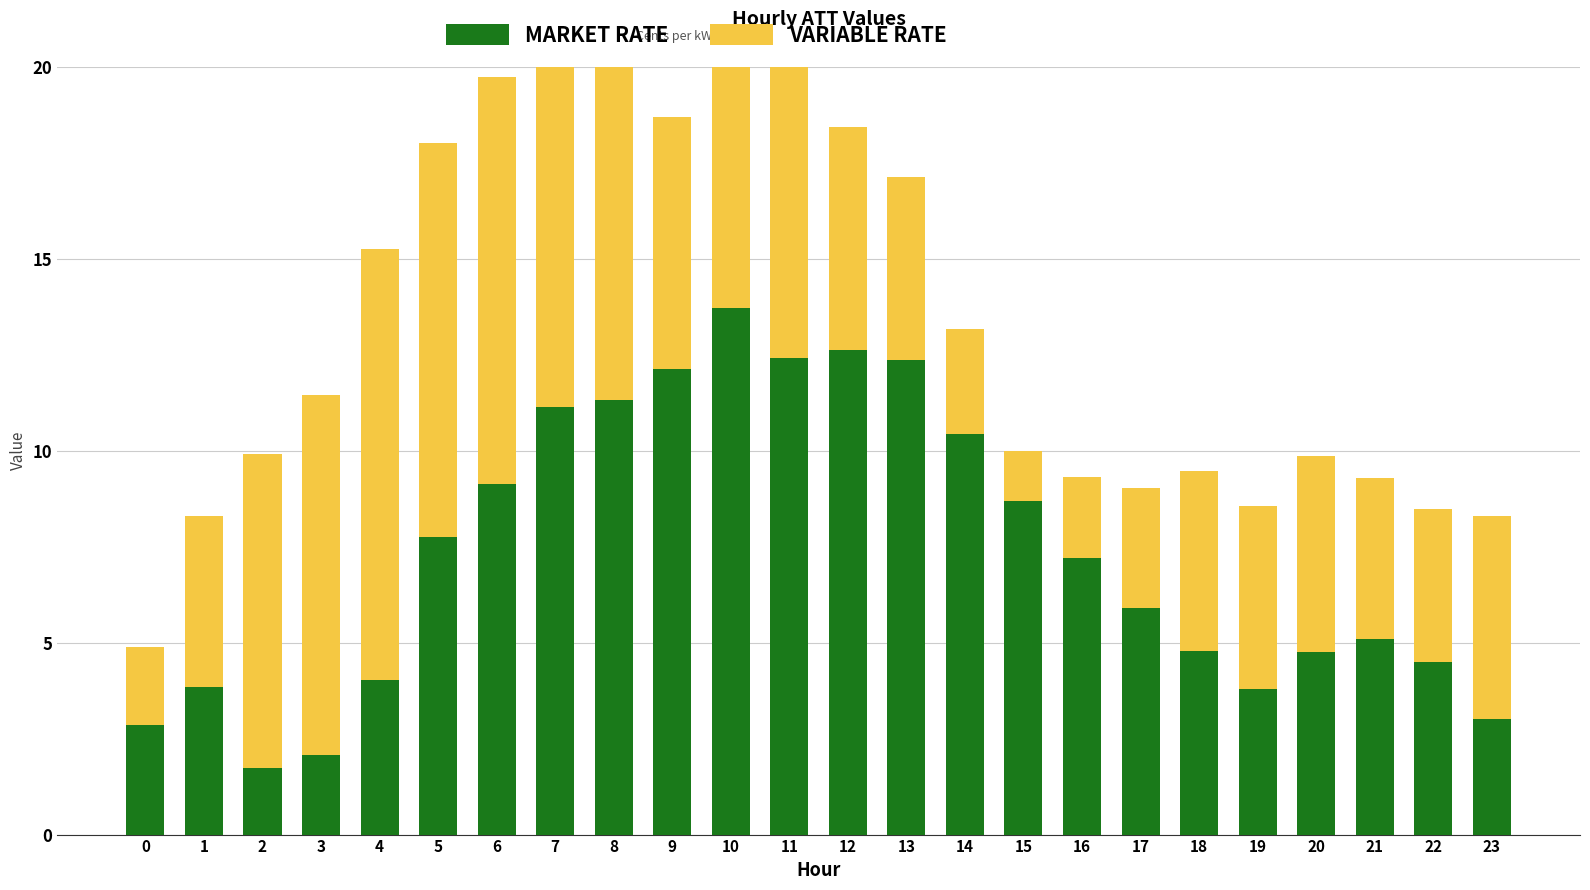

What is the maximum value for VARIABLE RATE?

11.2